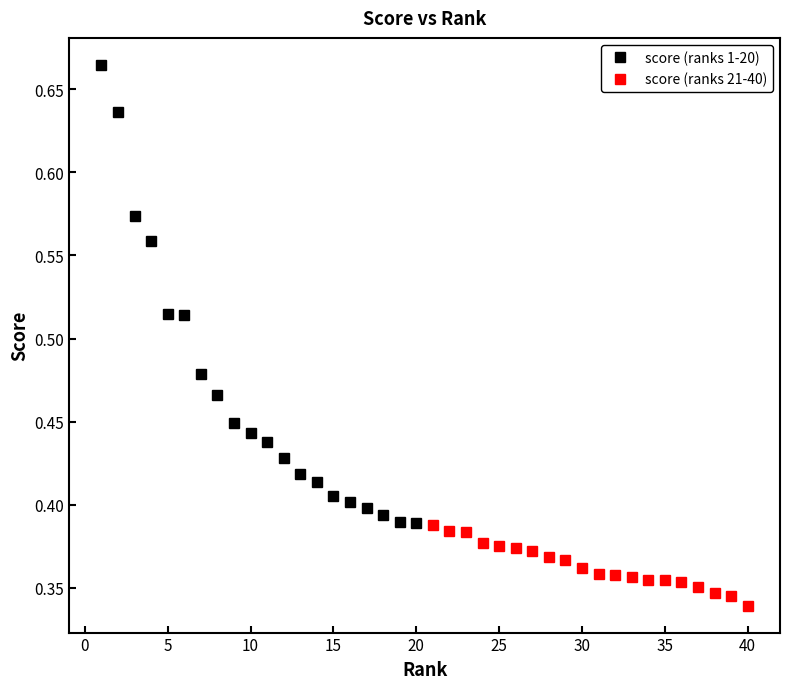

True or false: score (ranks 1-20) has more than 0 points higher than both neighbors.

False